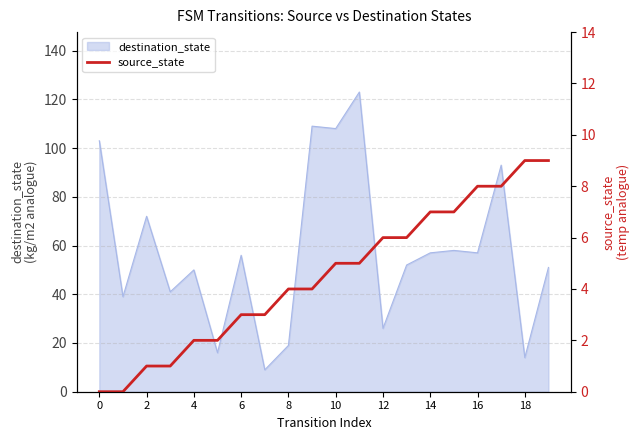

The destination_state series shows 70 at 10. True or false?

False